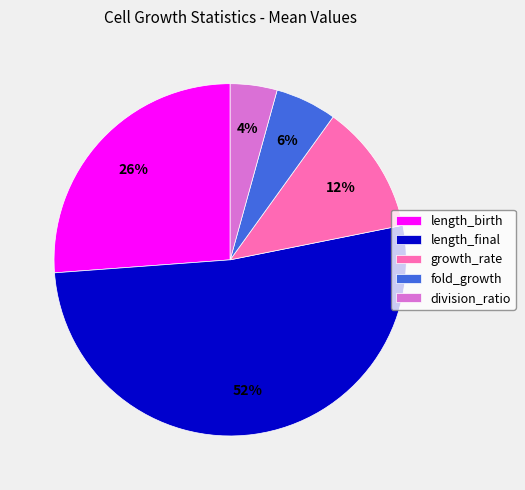

What is the majority slice?

length_final